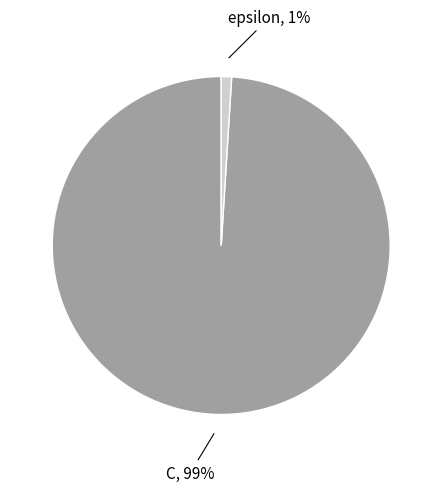

Is there a majority slice in this chart?

Yes